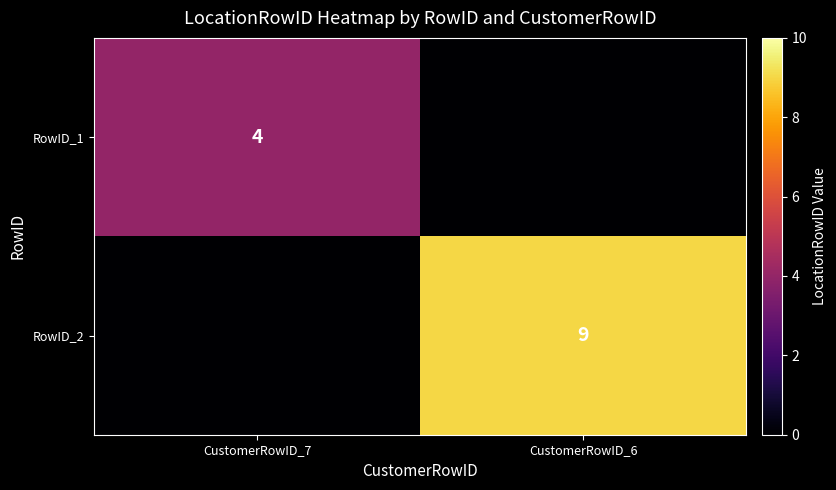

True or false: RowID_1 has a value of 4 at CustomerRowID_7.

True